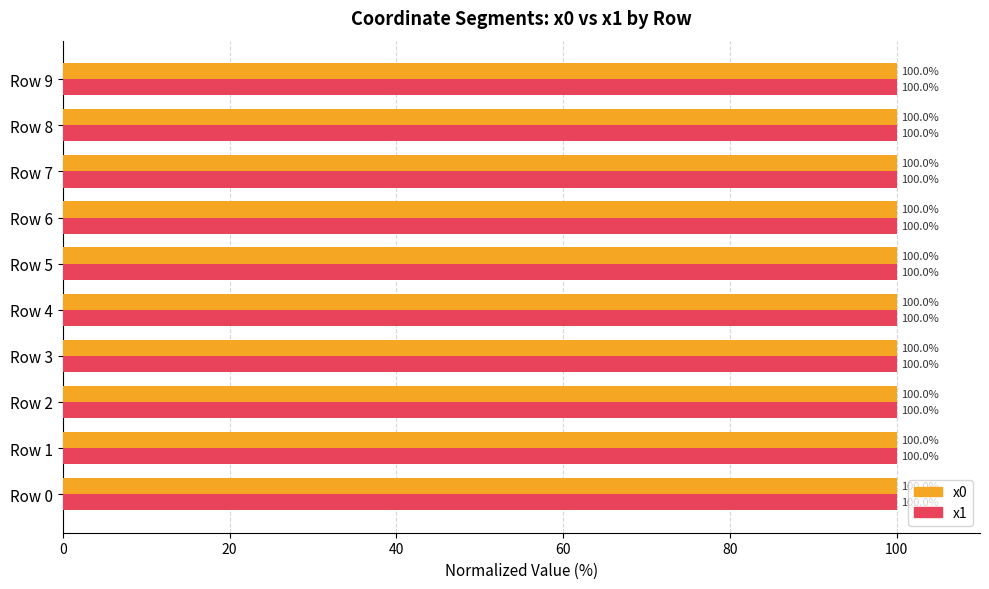

The x0 series shows 100.0 at Row 7. True or false?

True